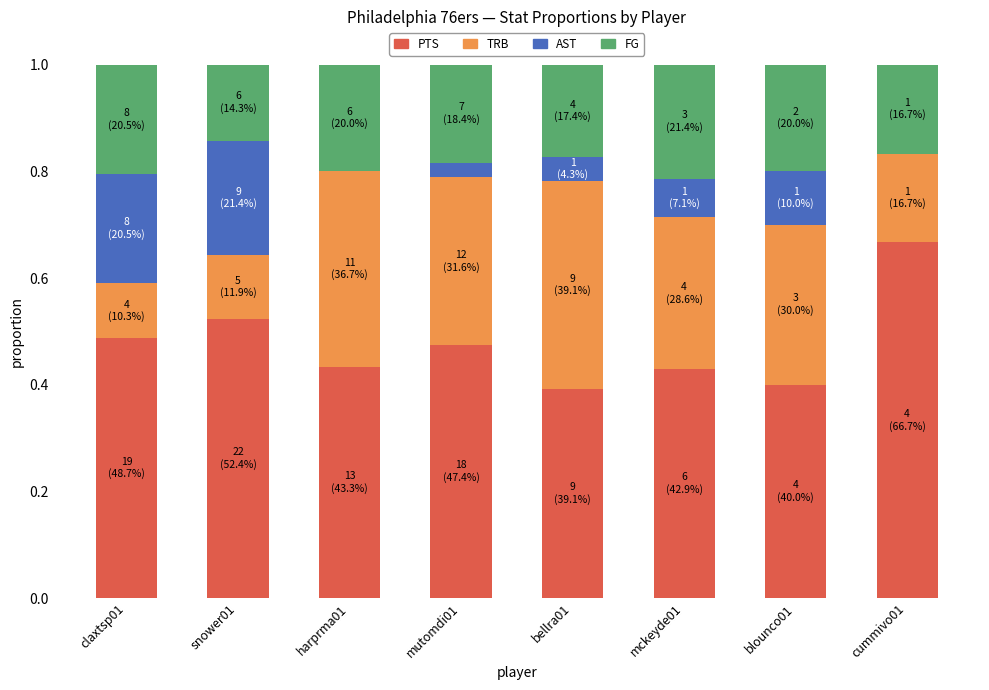

What is the total value across all series at harprma01?

1.0